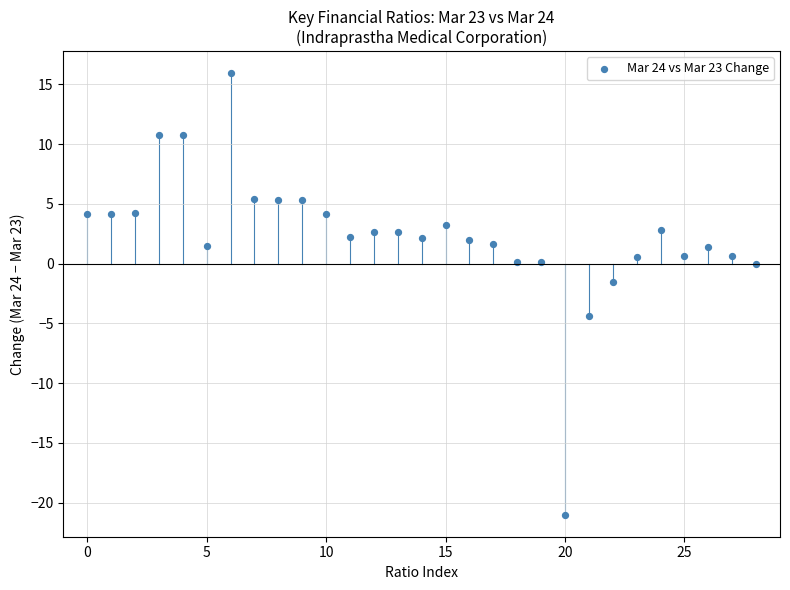

What is the range of Y values (max minus min)?

36.9